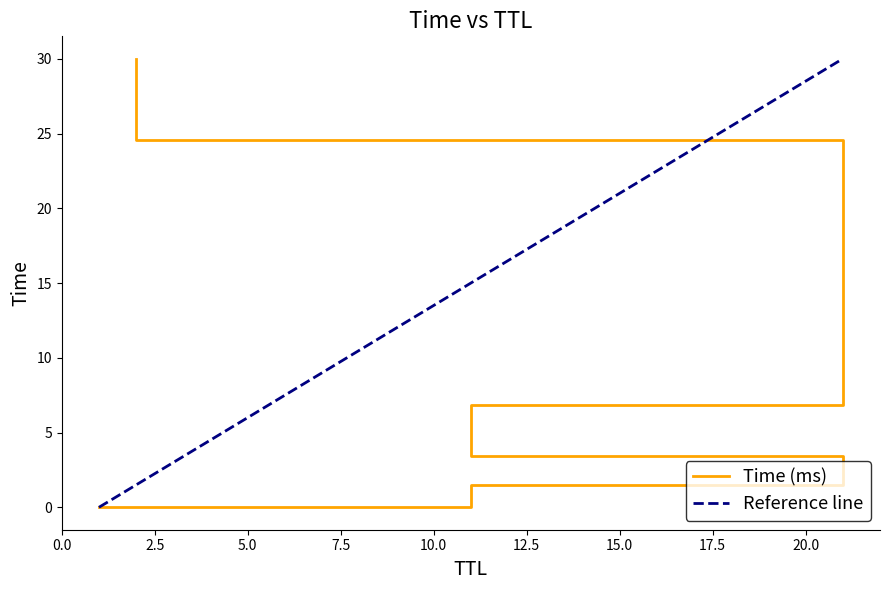

What is the change in value from 11 to 21?

+2.0